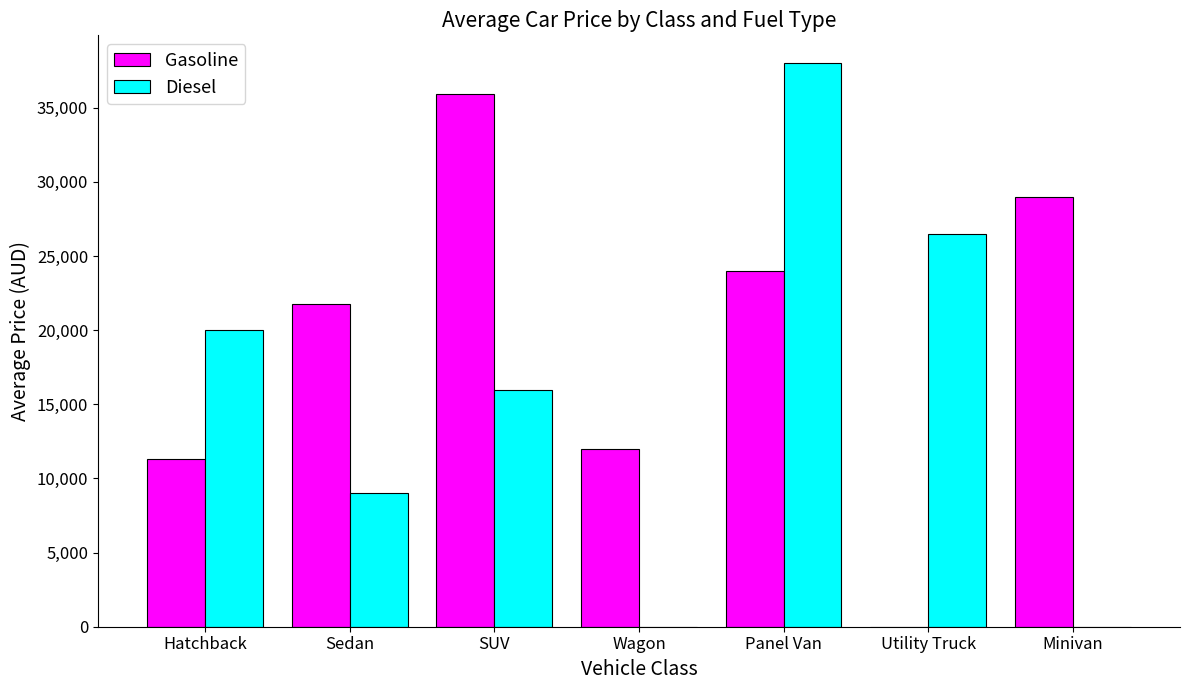

What are all the series names shown in the legend?

Gasoline, Diesel